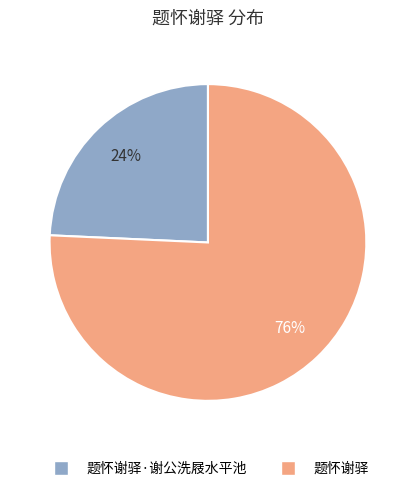

The 题怀谢驿·谢公洗屐水平池 slice represents 12% of the pie. True or false?

False